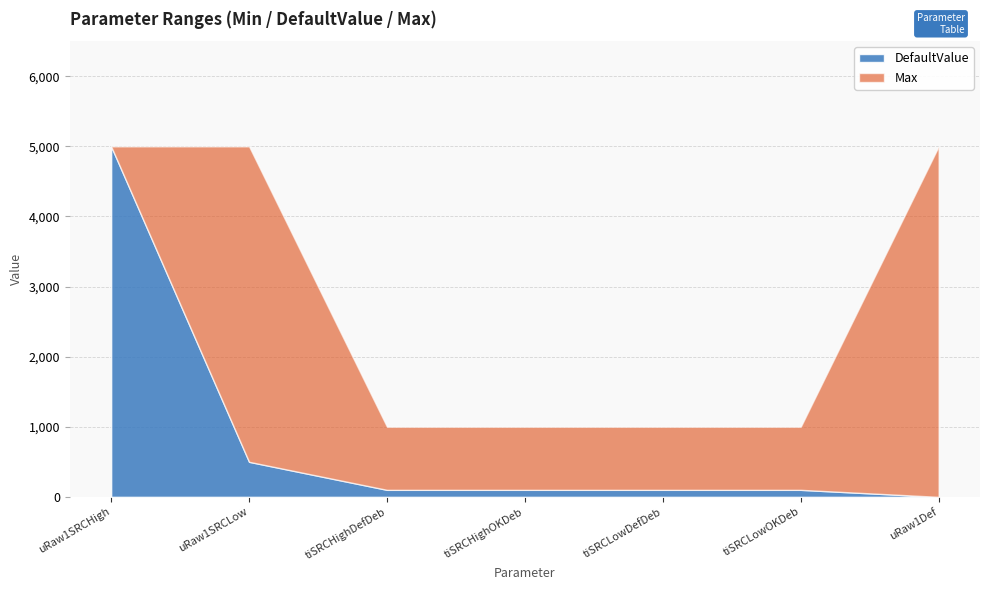

How many lines are shown in the chart?

2